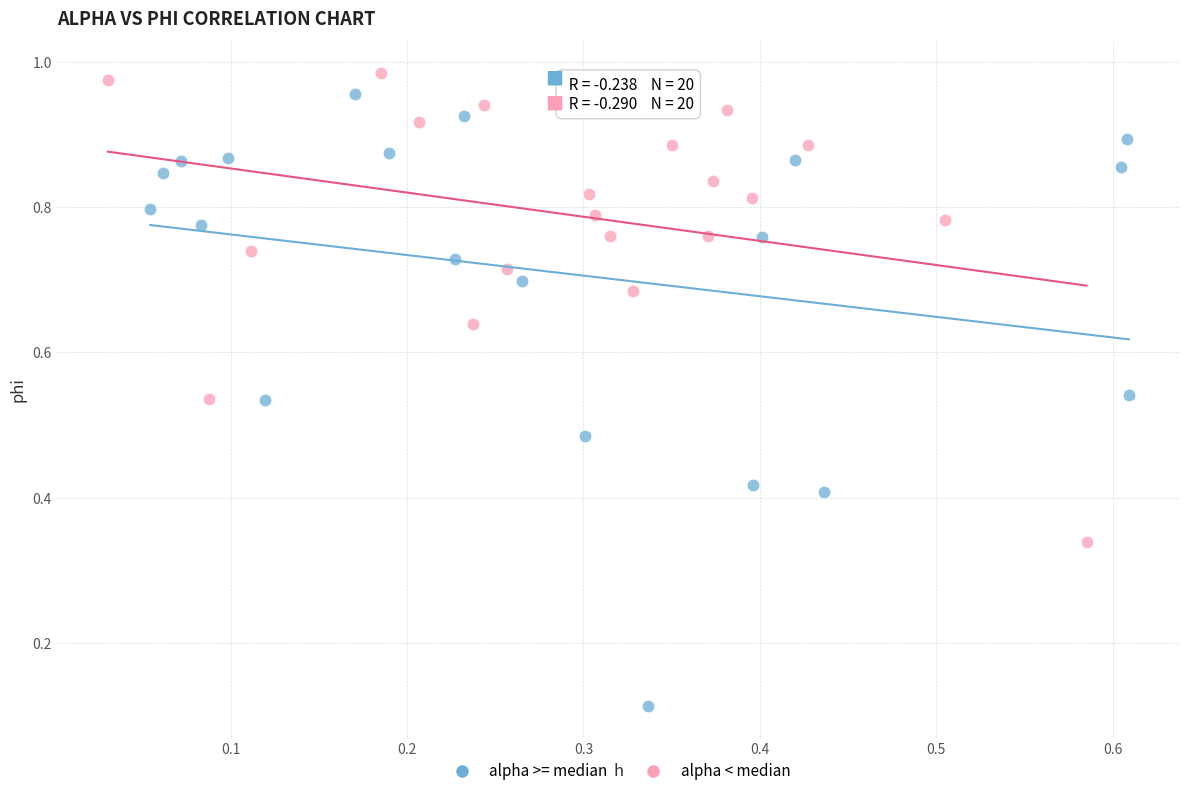

What are all the series names shown in the legend?

alpha >= median, alpha < median